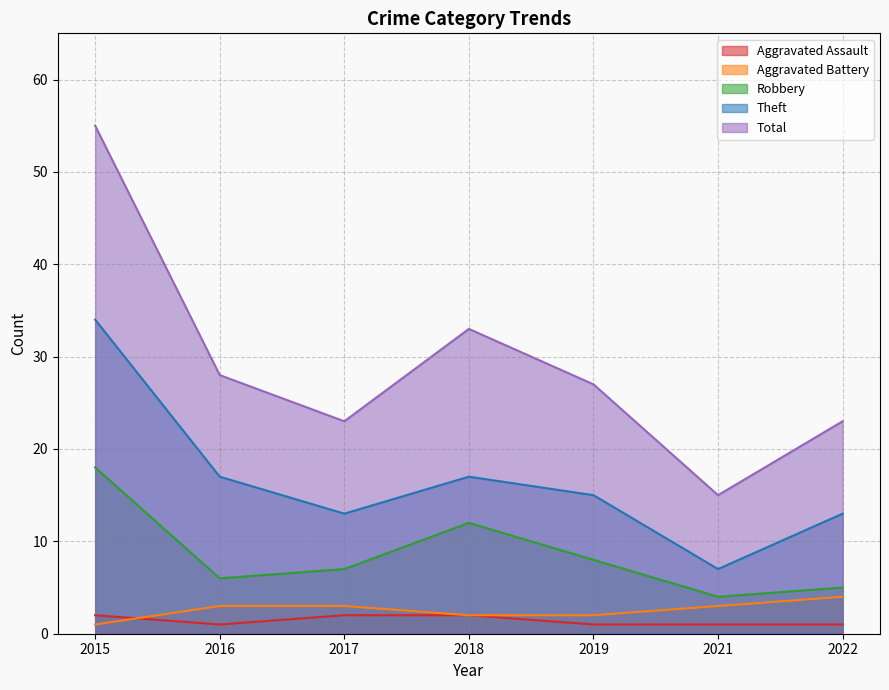

The Theft series shows 20 at 2017. True or false?

False